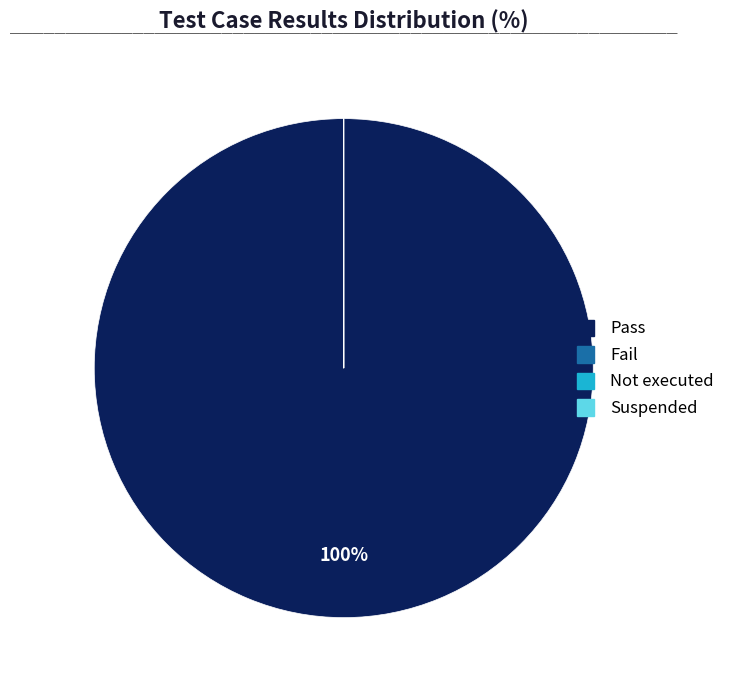

Which category has the biggest portion of the pie?

Pass